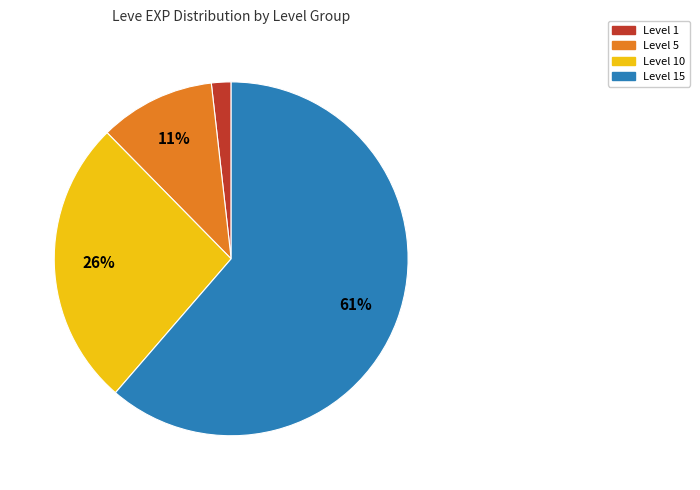

How many segments does this pie chart have?

4